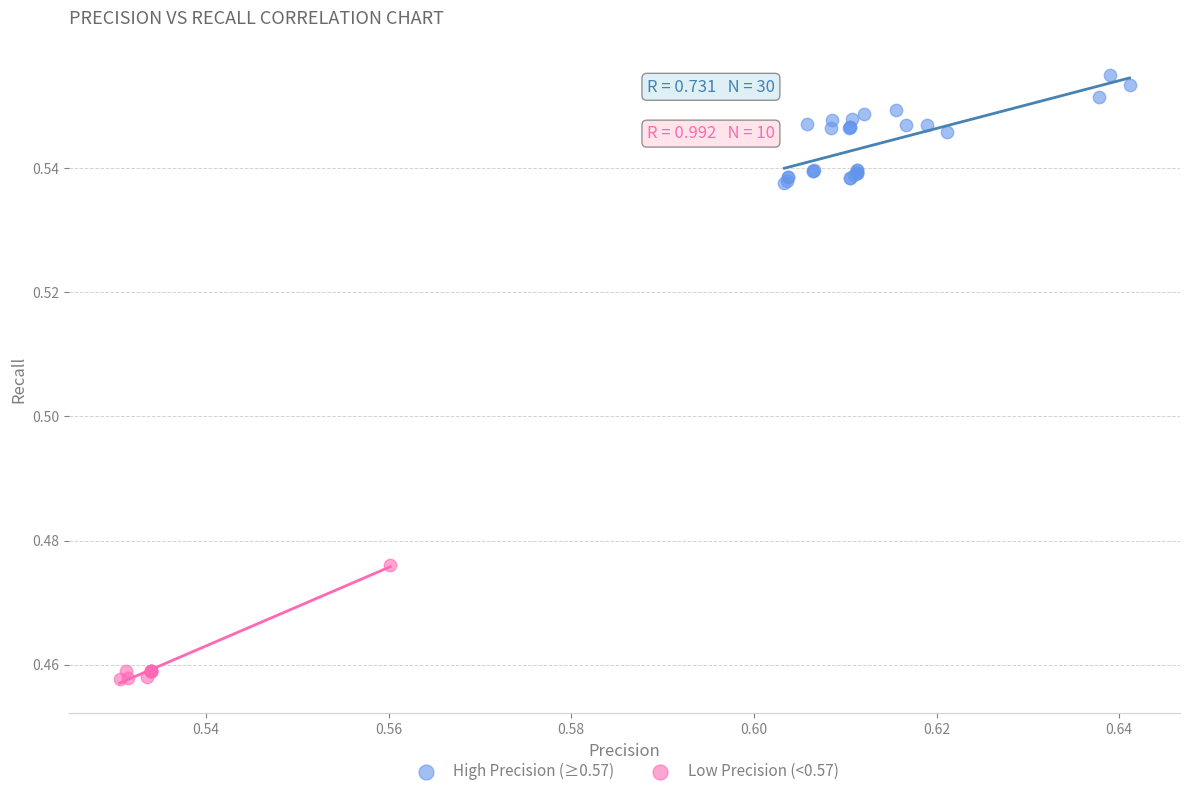

Which series contains the lowest Y value?

Low Precision (<0.57)